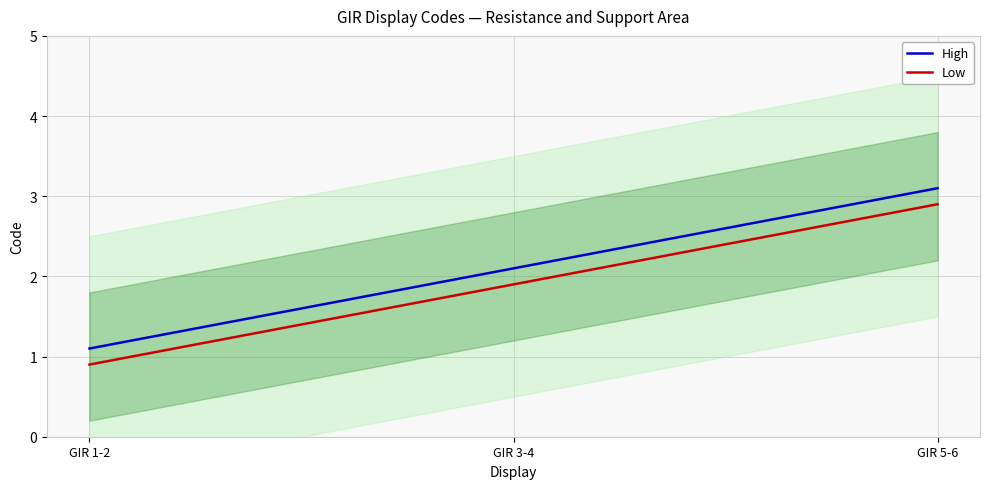

Rank the series by their average value, from highest to lowest.

High, Low